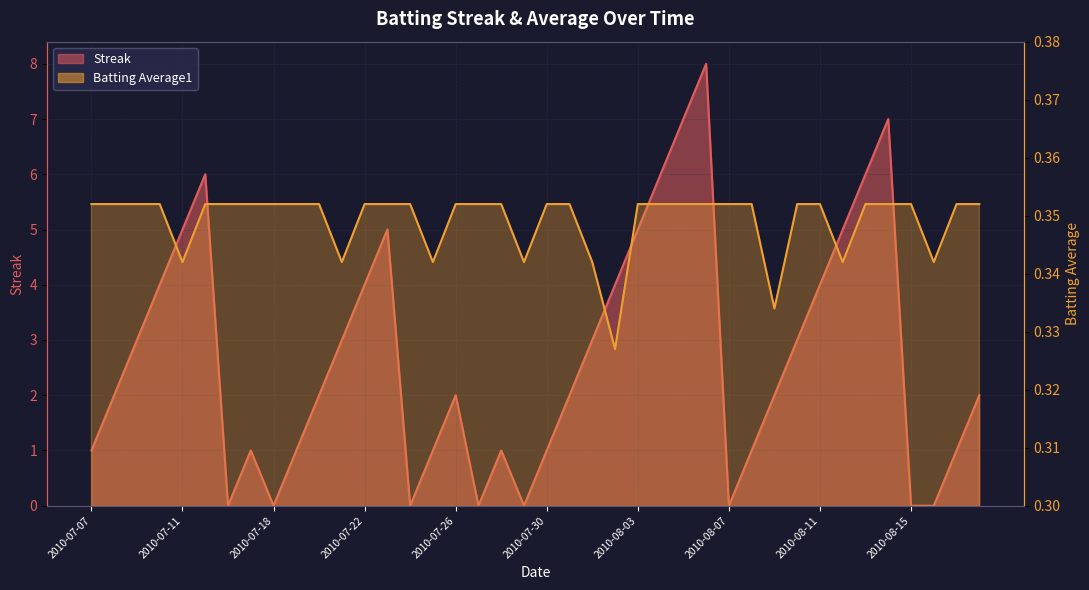

What is the spread (max minus min) of values at 2010-08-06?

7.6